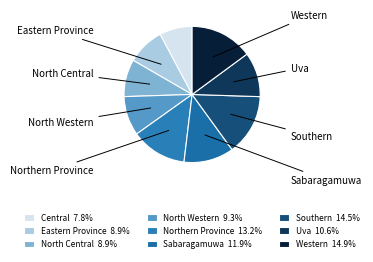

How many slices are in this pie chart?

9